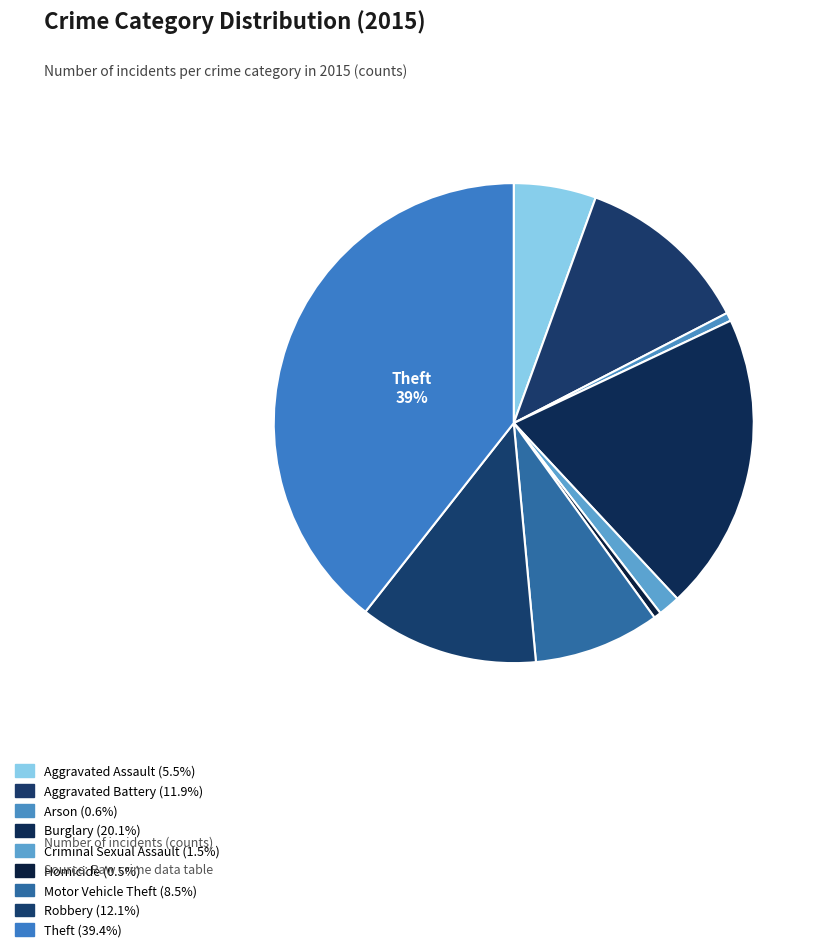

Count the number of slices in the pie.

9